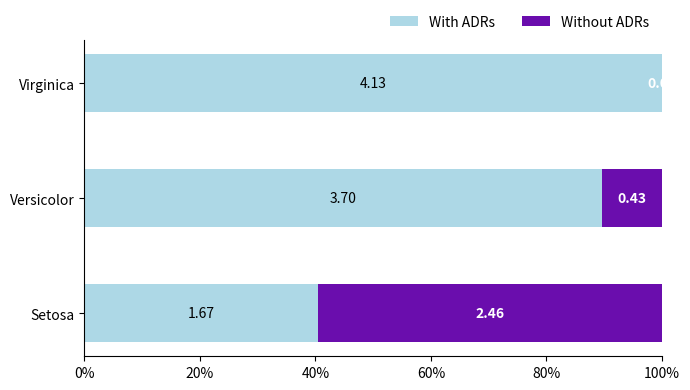

List the series in order of their overall mean, highest first.

With ADRs, Without ADRs